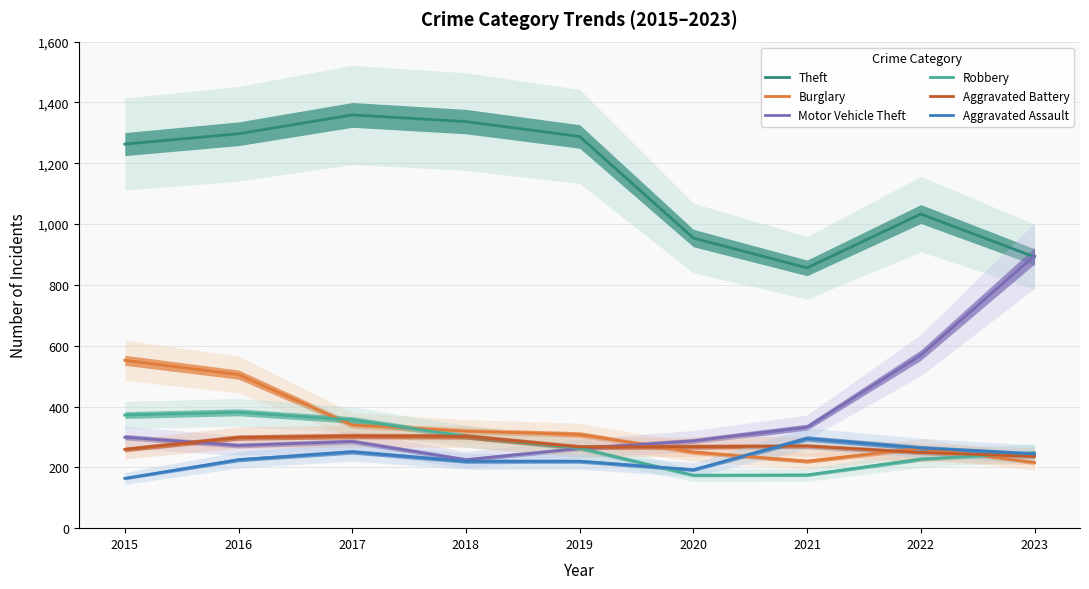

How many data points in Theft are above 1263?

4